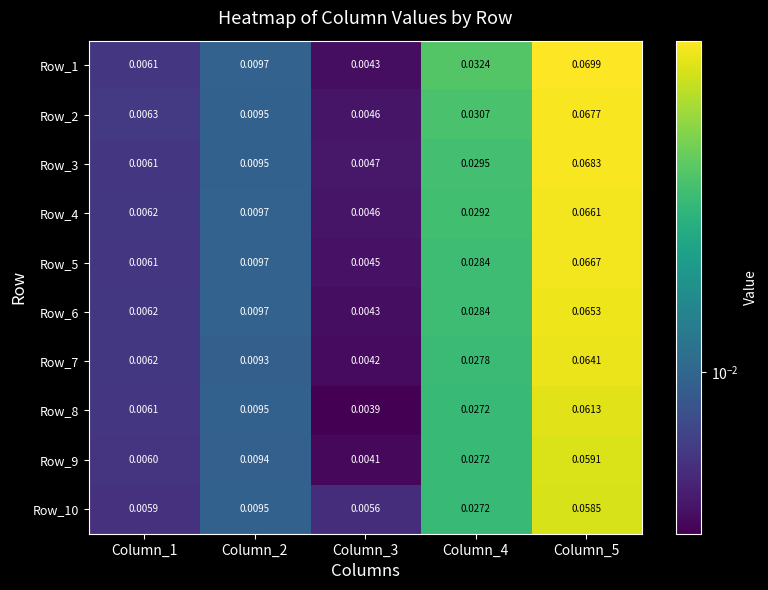

Is the value of Row_2 at Column_2 greater than the value of Row_10 at Column_5?

No